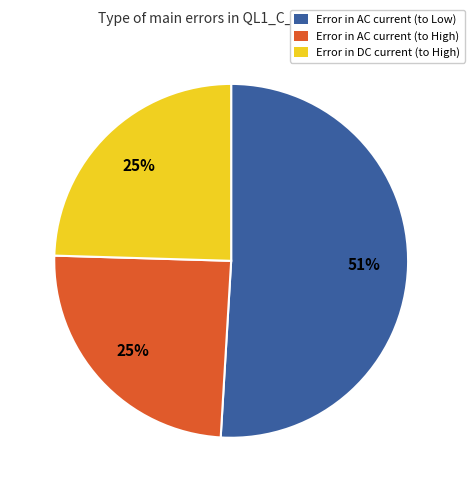

To the nearest percent, what is the average slice percentage?

33%